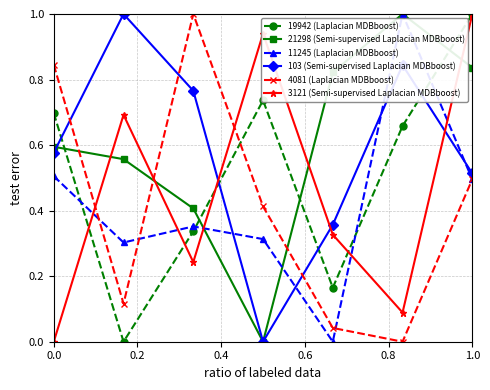

How many interior local valleys does the 3121 (Semi-supervised Laplacian MDBboost) series have?

2